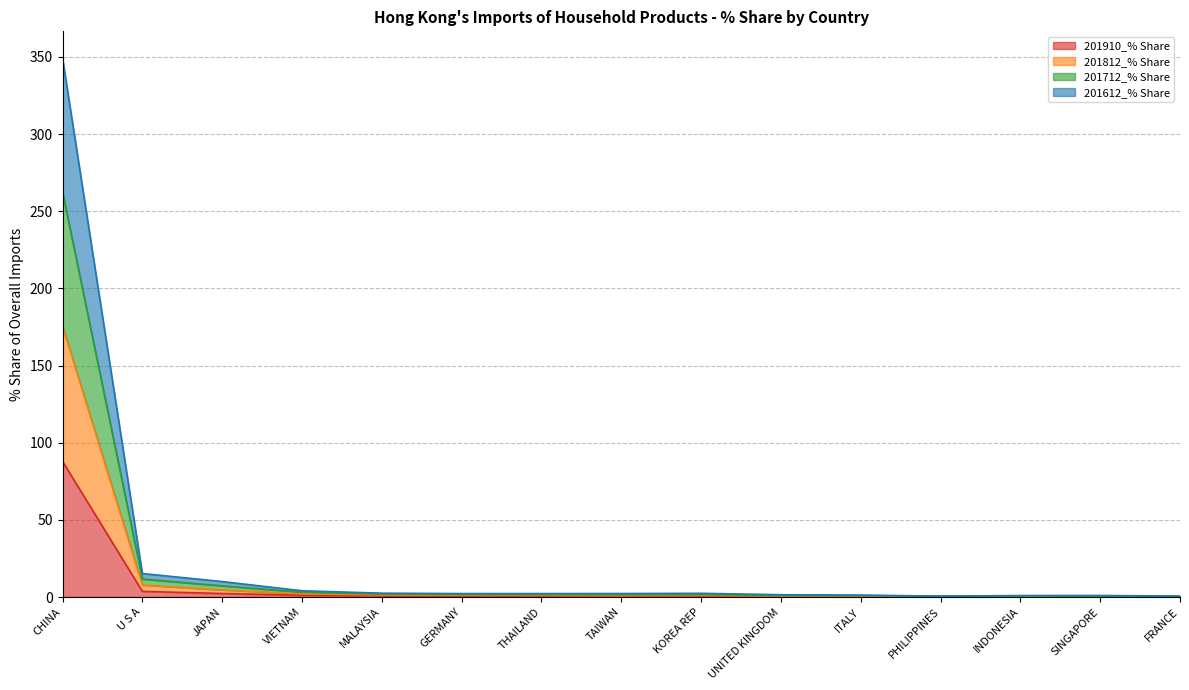

What is the total value across all series at TAIWAN?

2.3